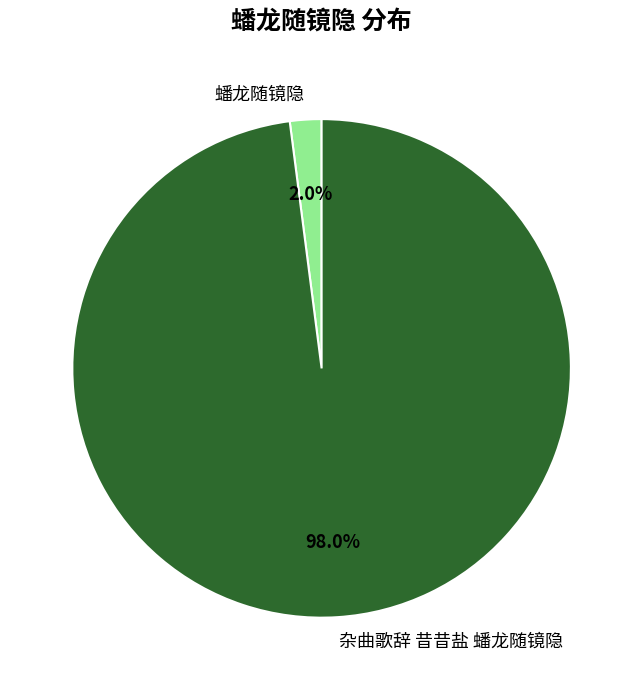

To the nearest percent, what is the combined percentage of 杂曲歌辞 昔昔盐 蟠龙随镜隐 and 蟠龙随镜隐?

100%